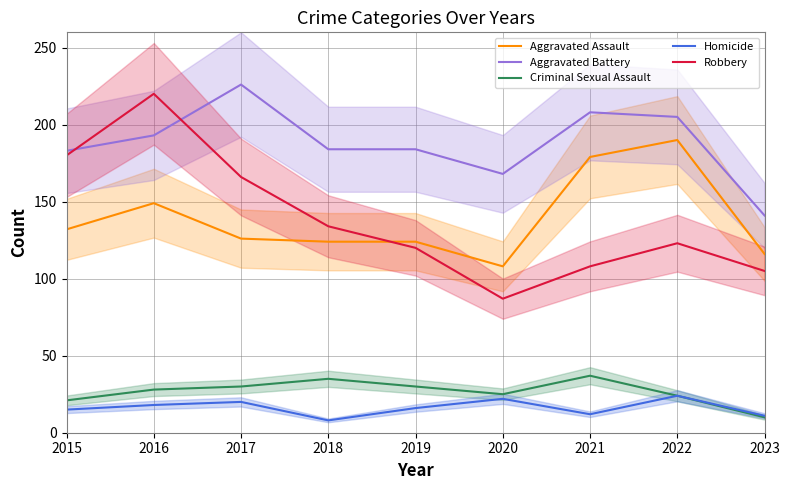

Reading left to right, what are all the values shown in this chart?

Aggravated Assault: 132	149	126	124	124	108	179	190	116
Aggravated Battery: 183	193	226	184	184	168	208	205	141
Criminal Sexual Assault: 21	28	30	35	30	25	37	24	10
Homicide: 15	18	20	8	16	22	12	24	11
Robbery: 180	220	166	134	120	87	108	123	105